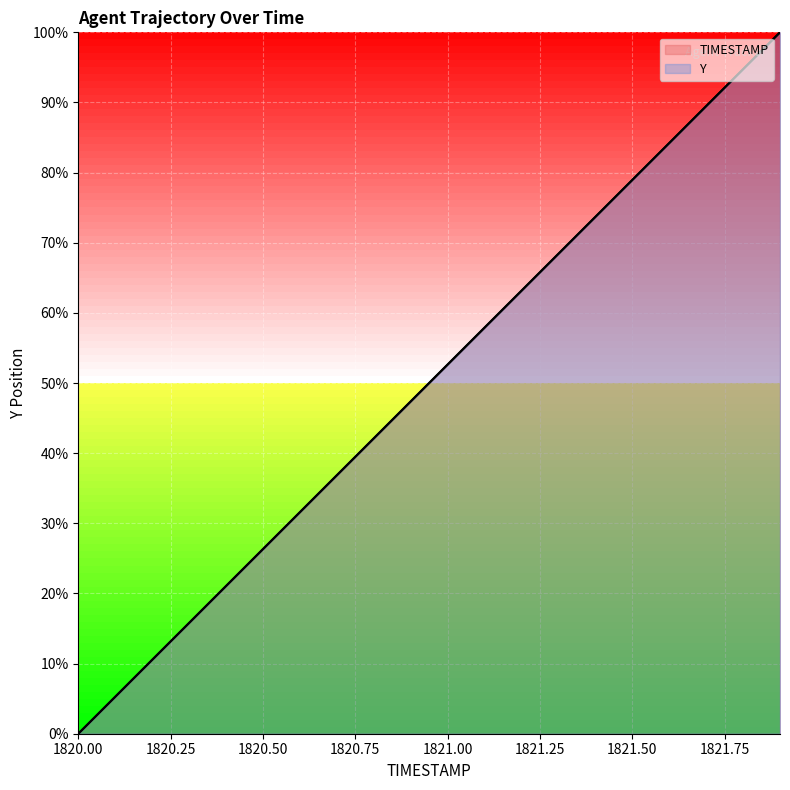

The TIMESTAMP series shows 167.3 at 1821.8. True or false?

False